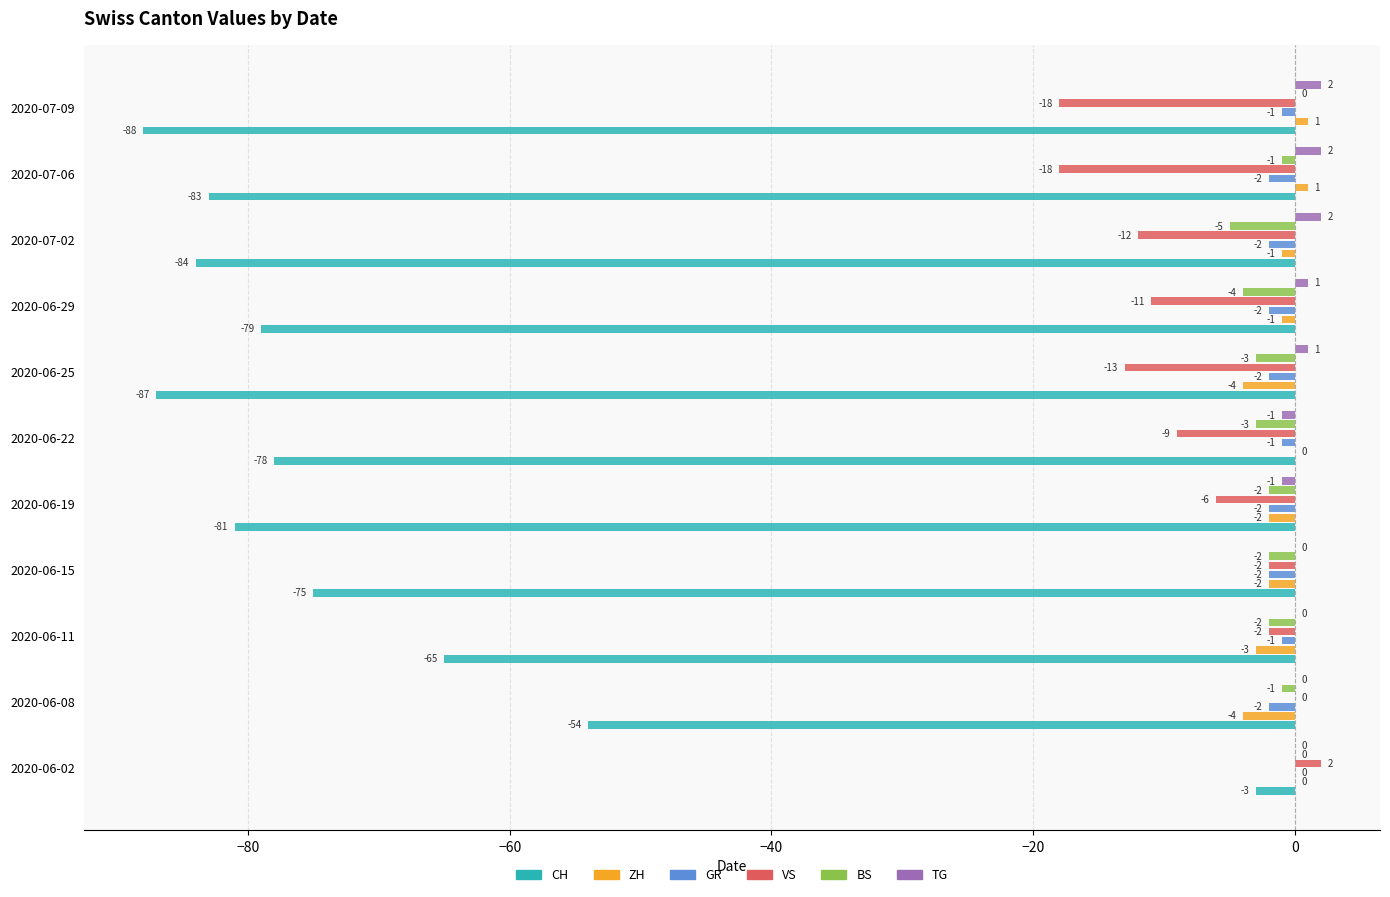

What is the sum of the GR values at 2020-06-15 and 2020-07-09?

-3